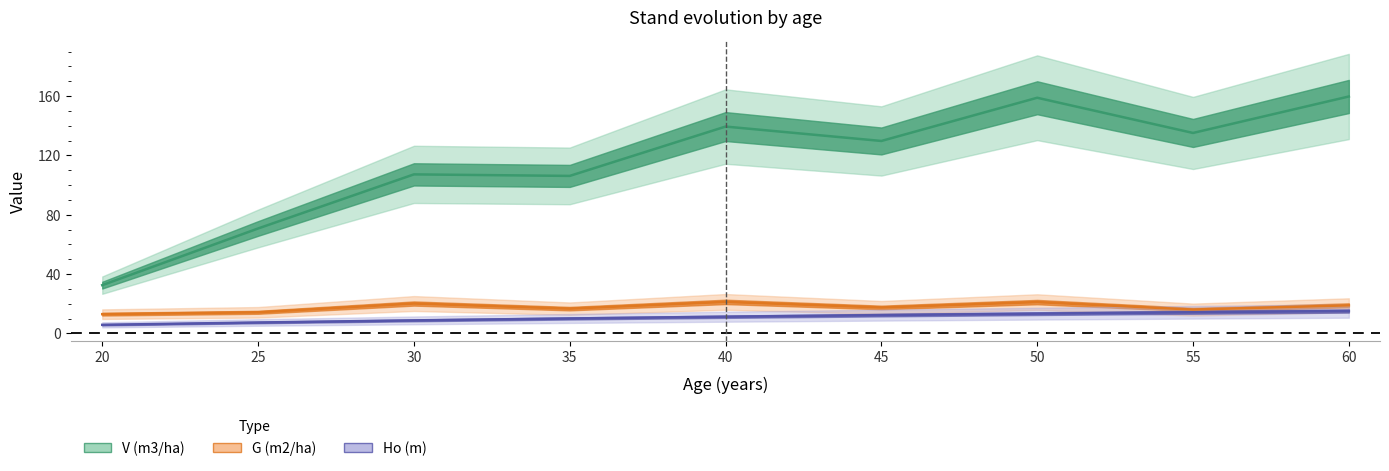

What is the sum of all Ho (m) values?

97.9